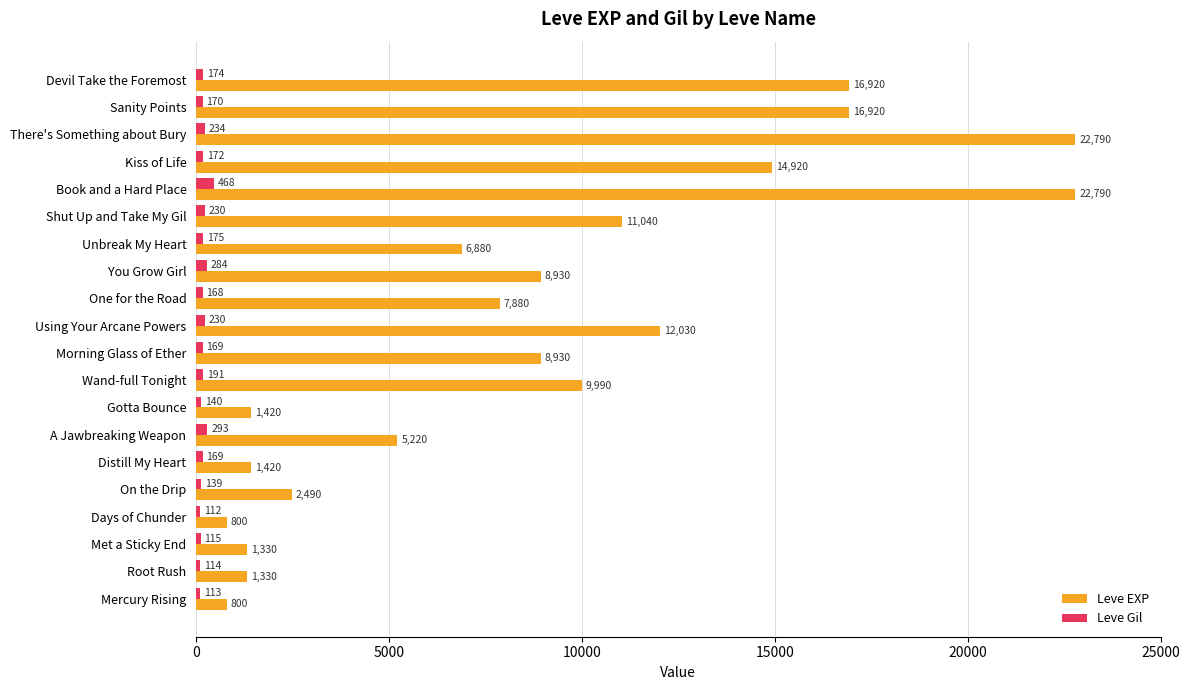

Which series has the largest range (max minus min)?

Leve EXP